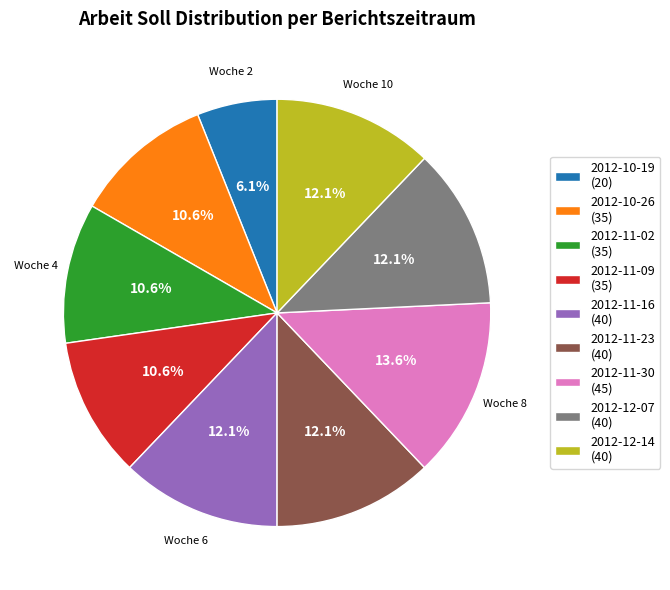

To the nearest percent, what is the difference between the 2012-12-07 and 2012-11-09 slice percentages?

2%